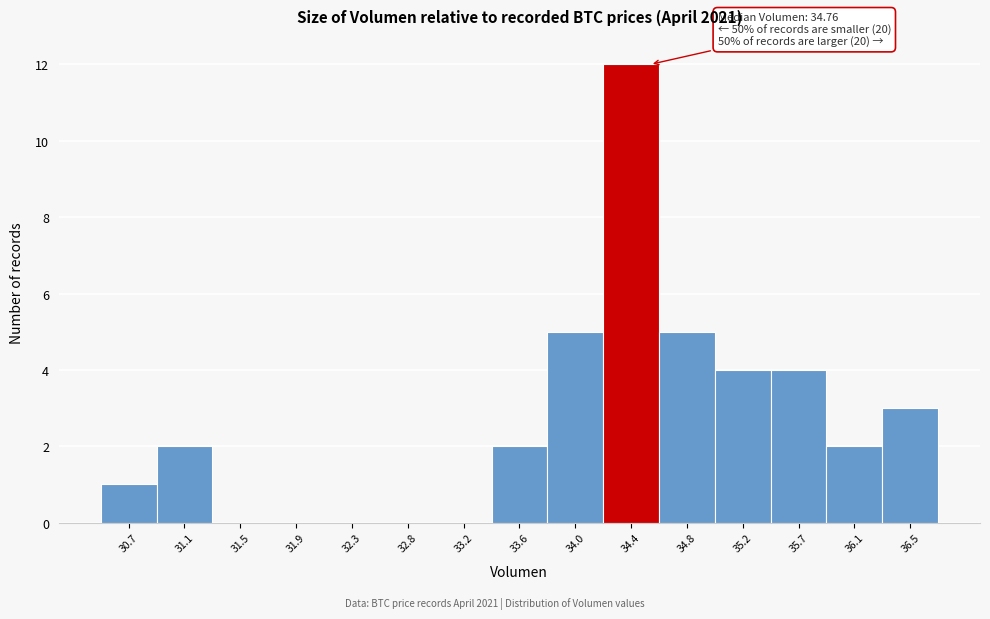

Reading right to left, what are all the values shown in this chart?

36.5=3	36.1=2	35.7=4	35.2=4	34.8=5	34.4=12	34.0=5	33.6=2	33.2=0	32.8=0	32.3=0	31.9=0	31.5=0	31.1=2	30.7=1